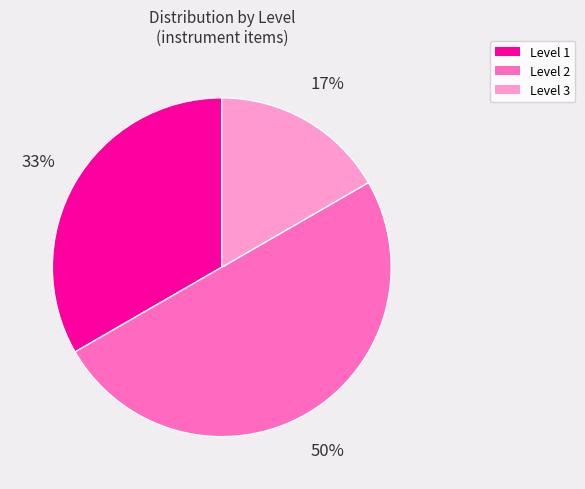

To the nearest percent, what is the average slice percentage?

33%